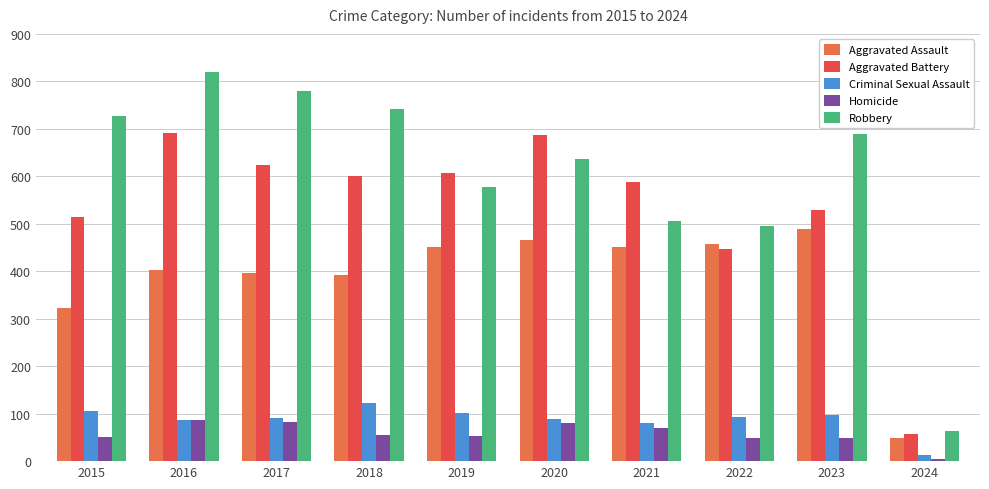

What are all the series names shown in the legend?

Aggravated Assault, Aggravated Battery, Criminal Sexual Assault, Homicide, Robbery